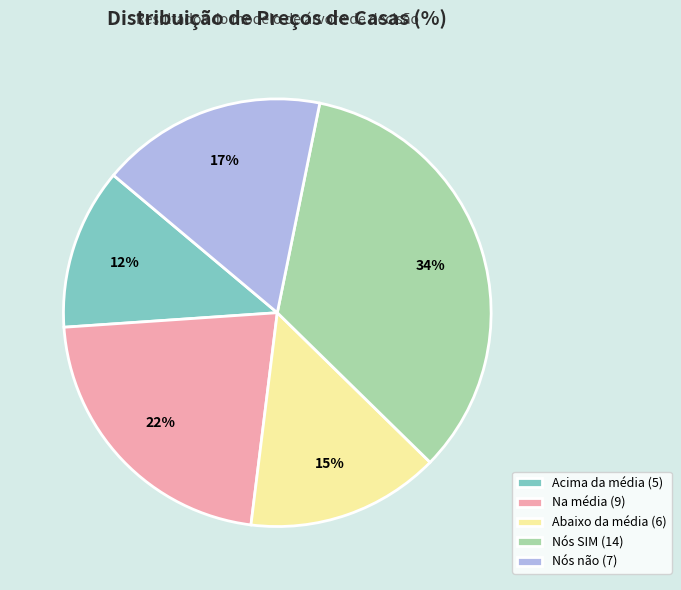

Is it true that Acima da média (5) is 1% of the pie?

False